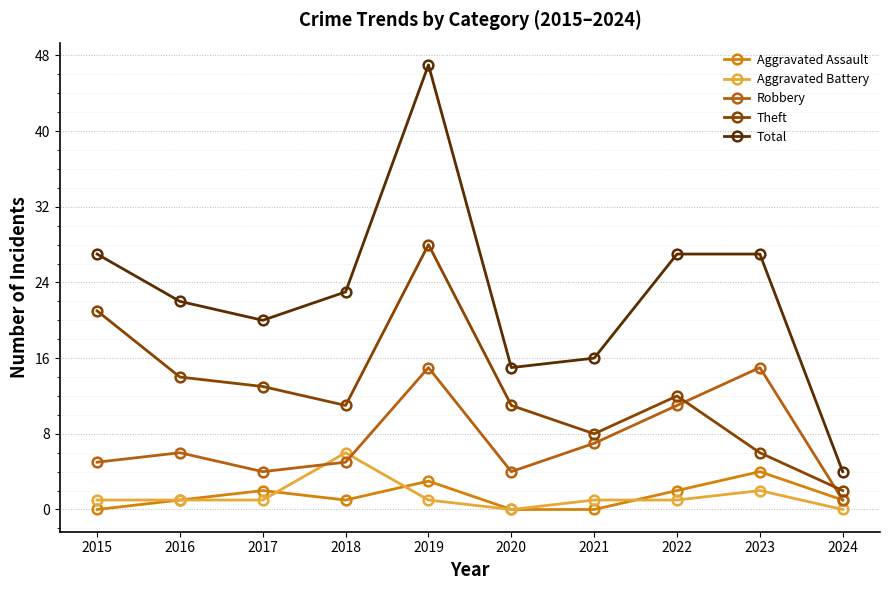

What are all the series names shown in the legend?

Aggravated Assault, Aggravated Battery, Robbery, Theft, Total